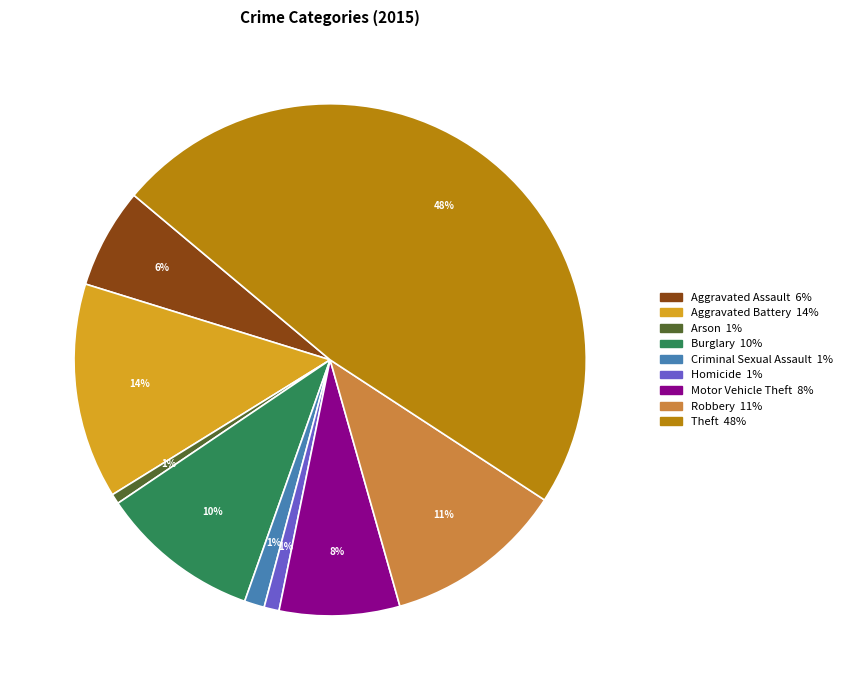

To the nearest percent, what portion does Burglary represent?

10%